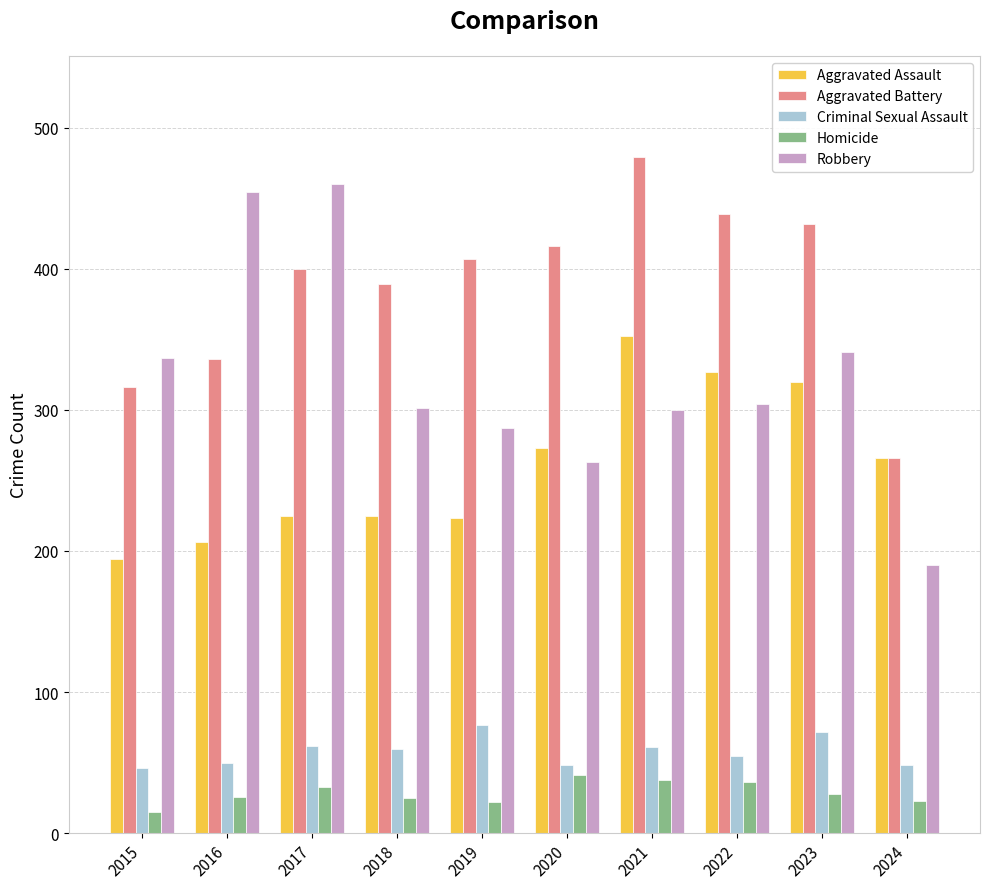

What is the average value of the Criminal Sexual Assault series?

58